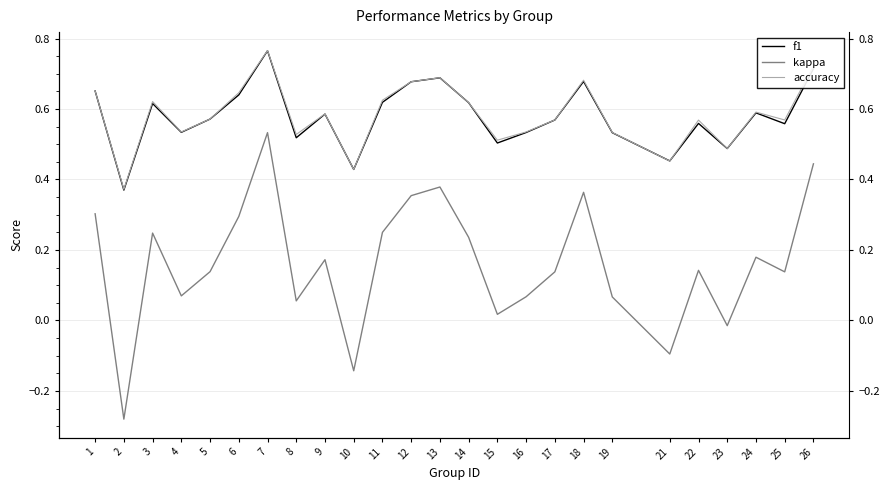

True or false: f1 and kappa intersect in this chart.

False